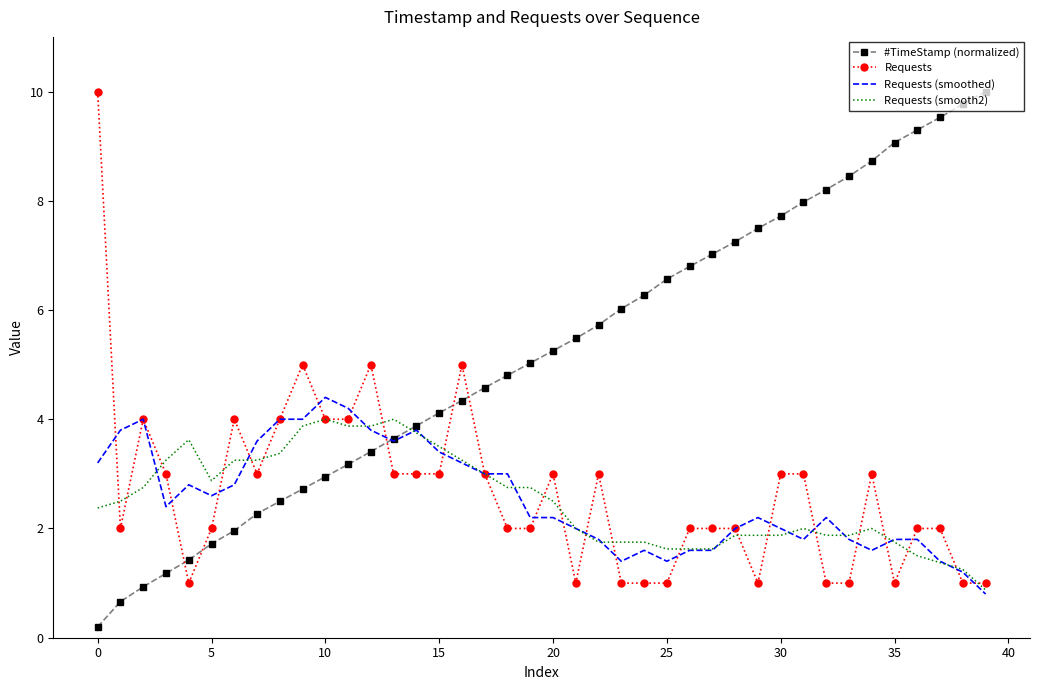

Which series has the largest total across all categories?

#TimeStamp (normalized)